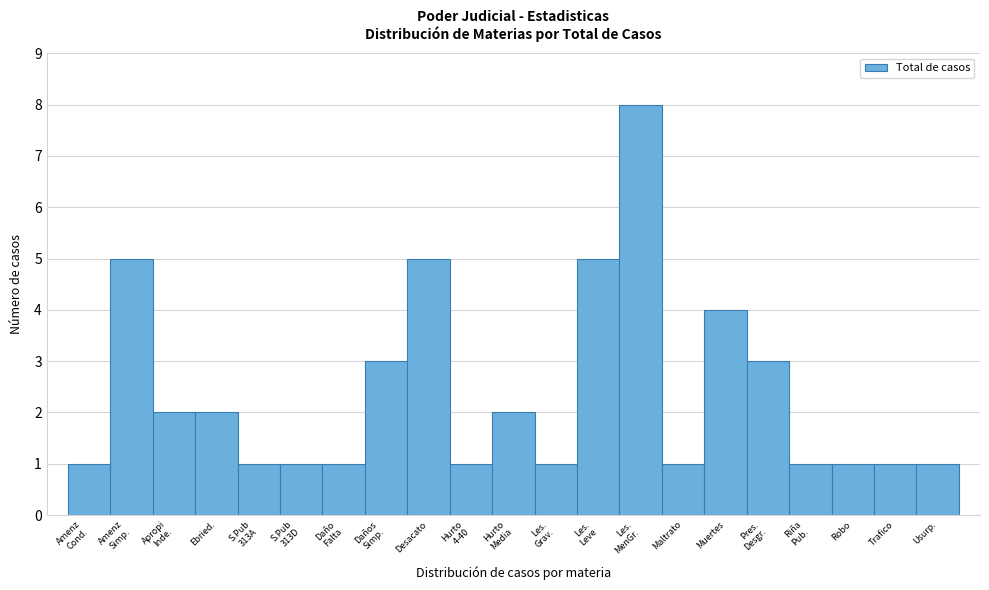

Reading left to right, what are all the values shown in this chart?

1	5	2	2	1	1	1	3	5	1	2	1	5	8	1	4	3	1	1	1	1